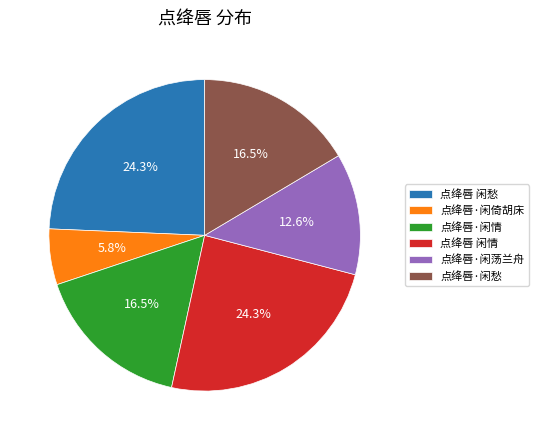

Is the sum of 点绛唇 闲情 and 点绛唇·闲情 greater than half?

No